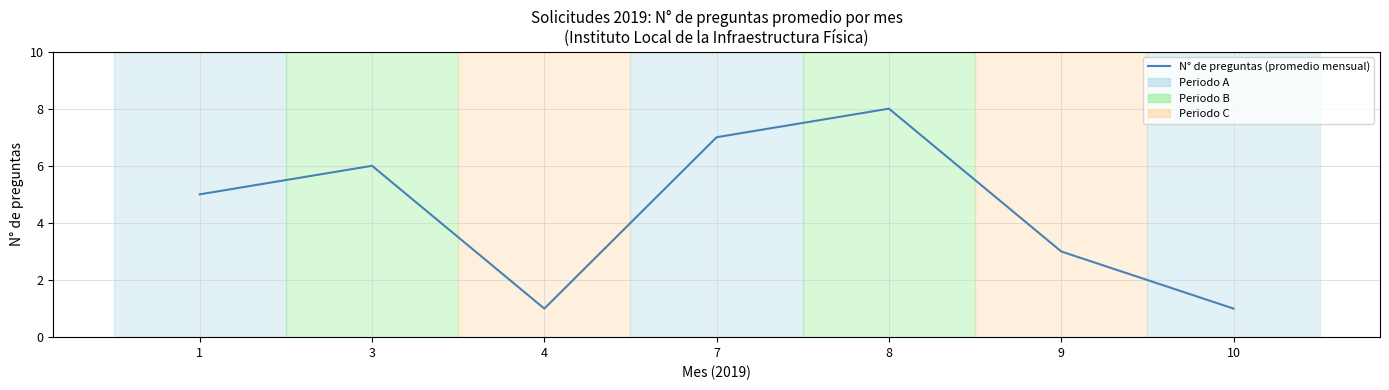

The chart shows a value of 2 at 7. True or false?

False